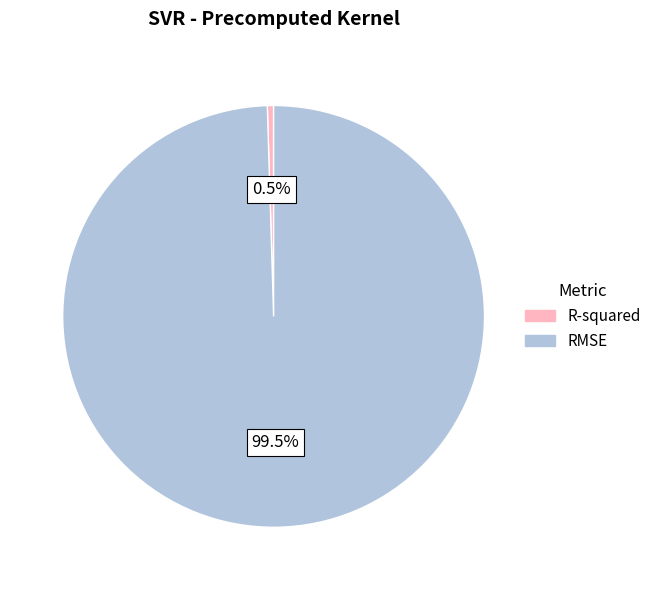

Between RMSE and R-squared, which is larger?

RMSE